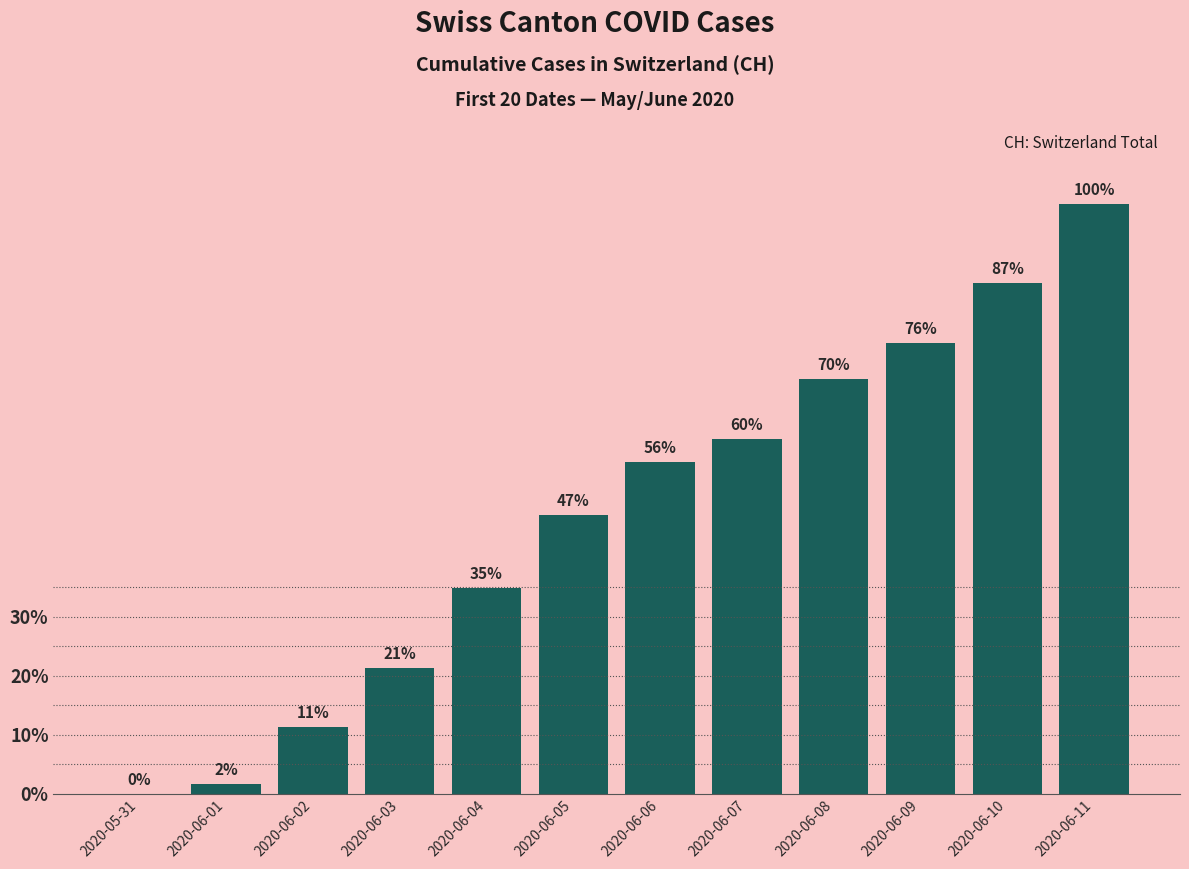

Are the bars horizontal?

No